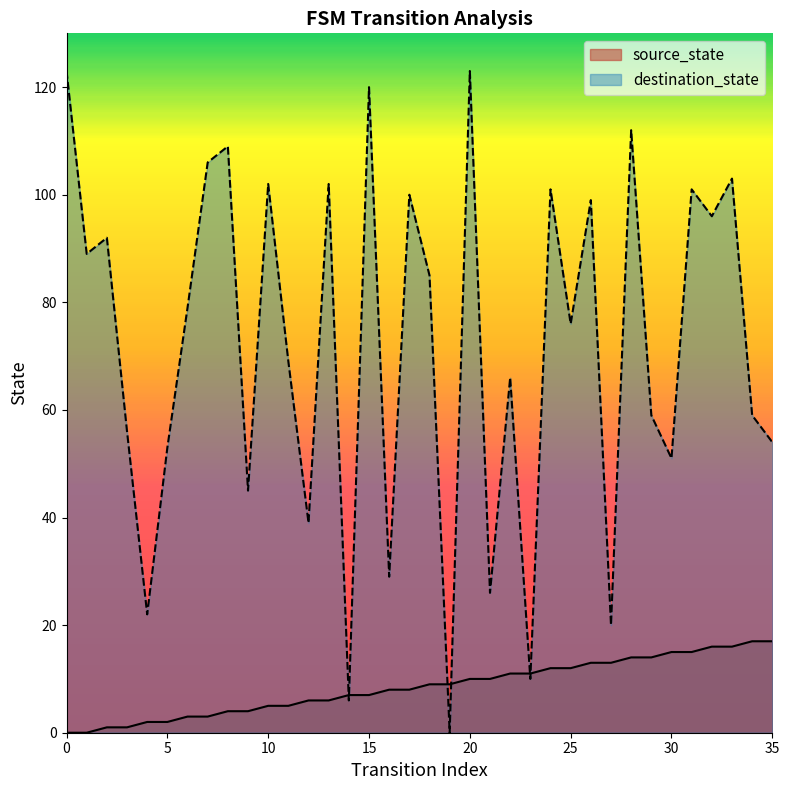

Is it true that destination_state equals 191 at 20?

False